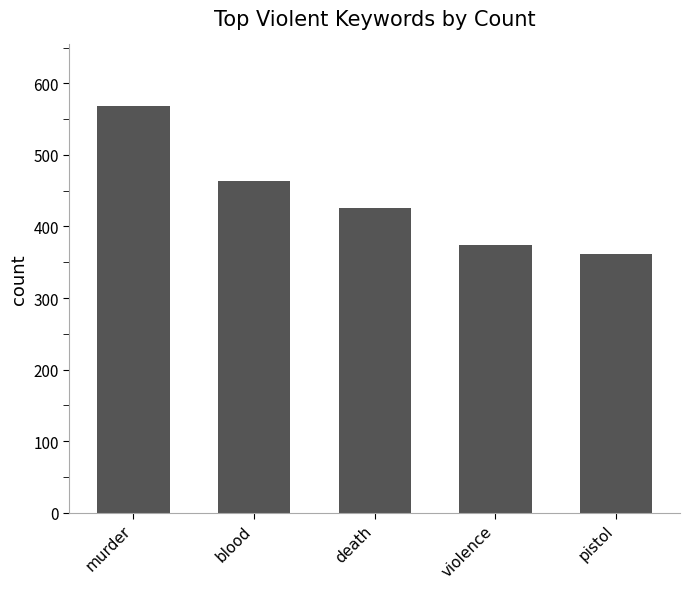

What is the value of the 2nd bar from the left?

463